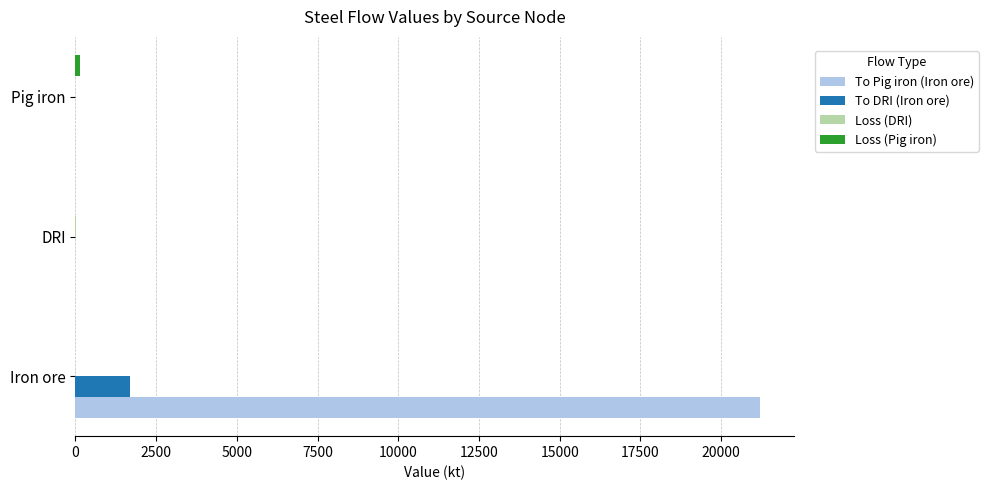

Which category has the highest value across all series?

Iron ore